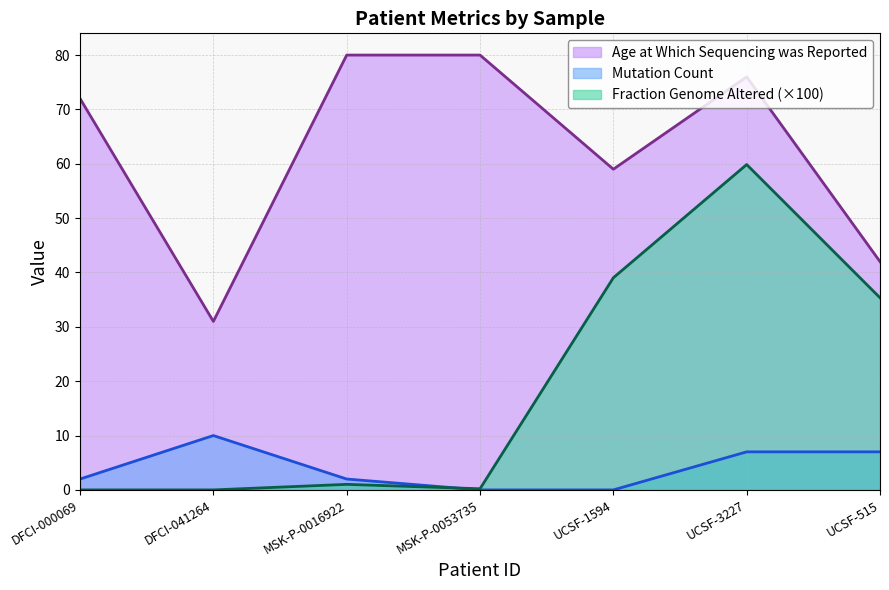

Count the number of data series in this chart.

3